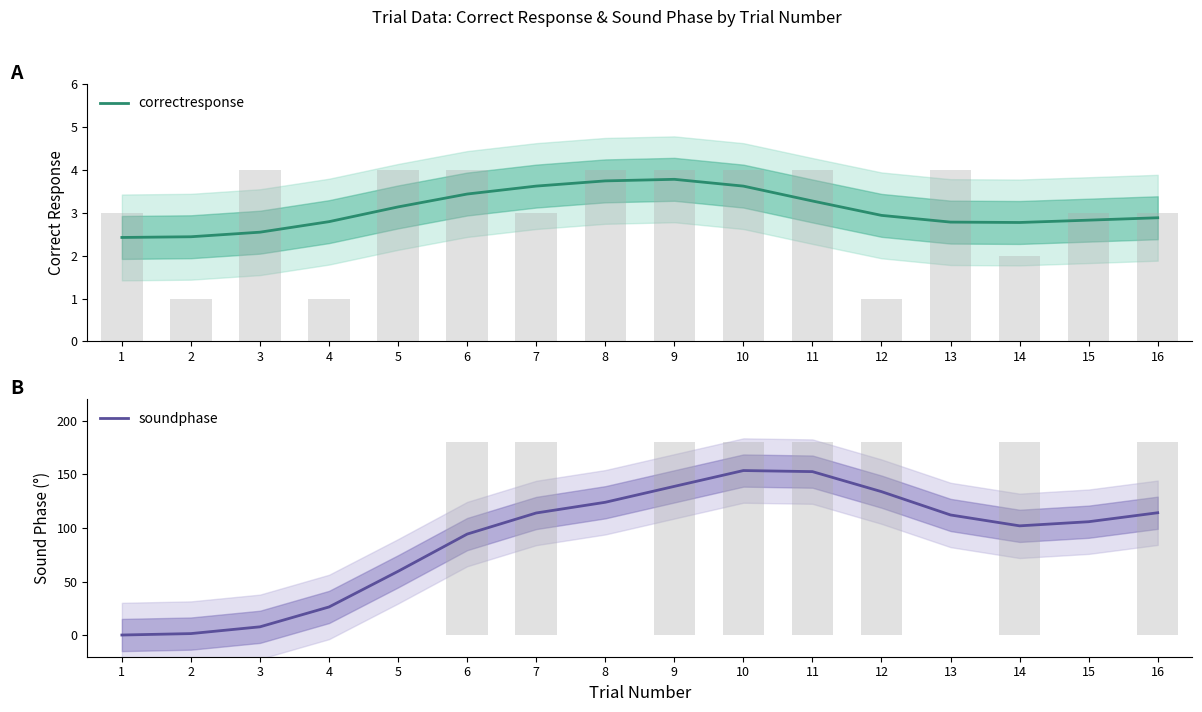

What is the greatest value displayed?

153.5